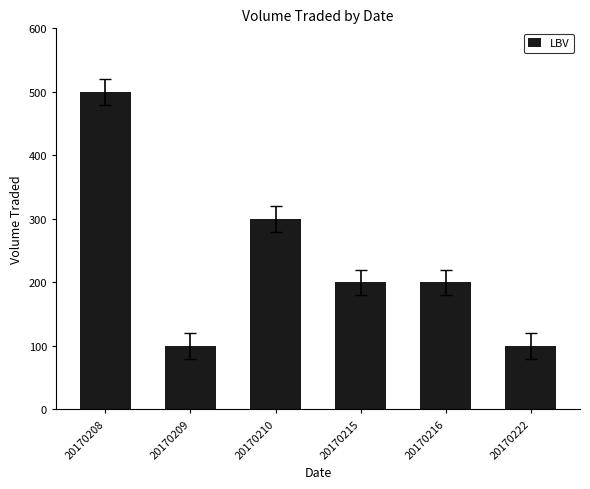

True or false: the data shows 34 at 20170222.

False